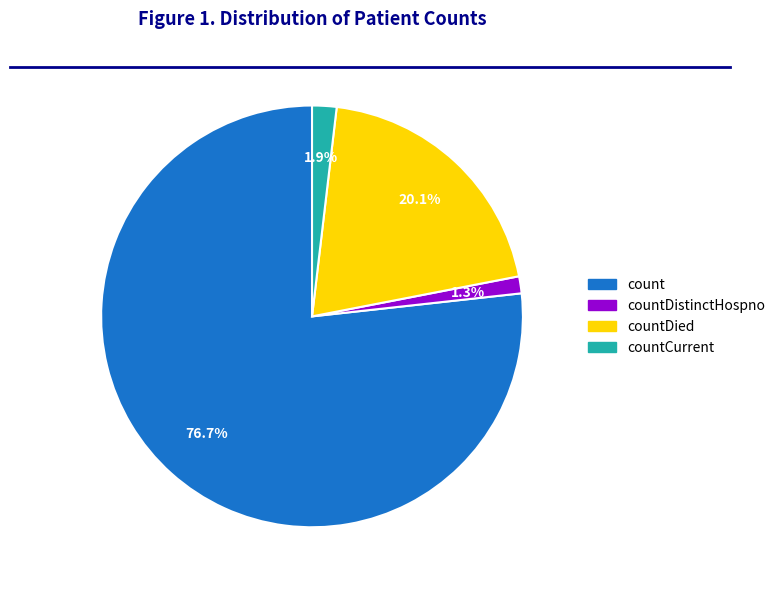

Does any single category account for the majority?

Yes